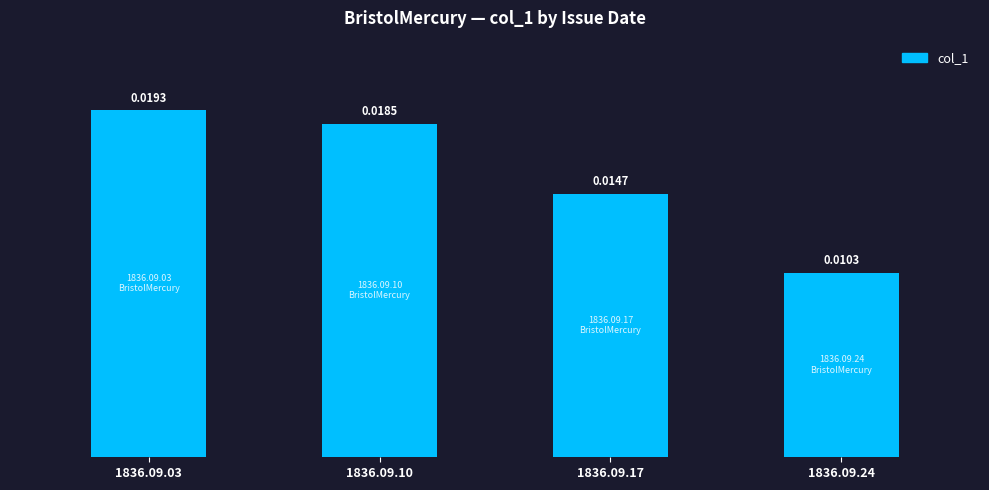

Where is the data nearest to the value 0?

1836.09.24